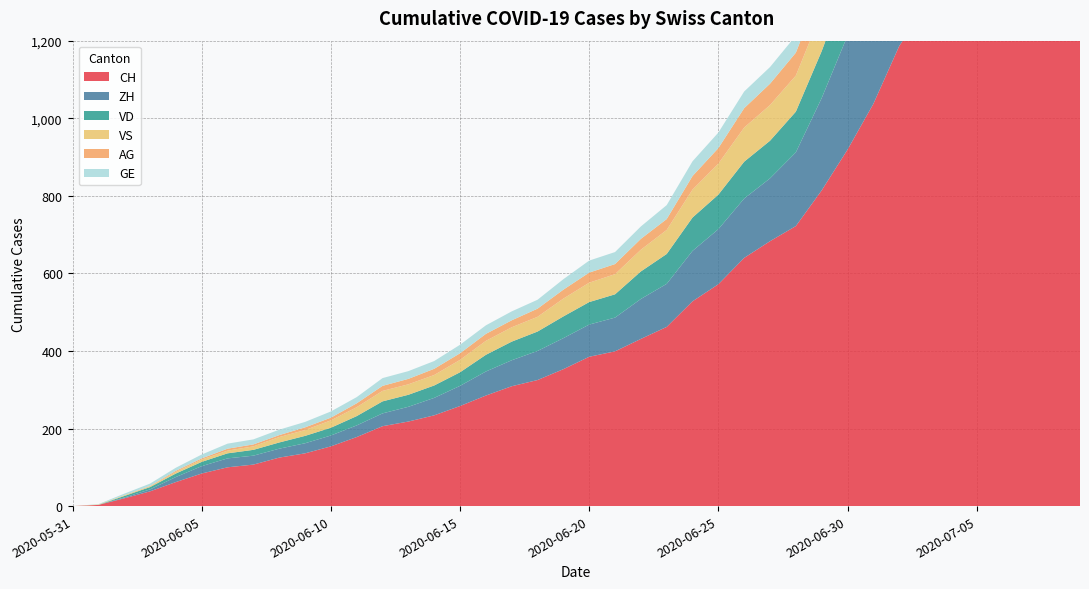

Reading right to left, transcribe all the data shown in this chart.

CH: 2020-07-09=1758	2020-07-08=1669	2020-07-07=1568	2020-07-06=1469	2020-07-05=1388	2020-07-04=1335	2020-07-03=1285	2020-07-02=1186	2020-07-01=1037	2020-06-30=919	2020-06-29=814	2020-06-28=722	2020-06-27=683	2020-06-26=640	2020-06-25=572	2020-06-24=528	2020-06-23=462	2020-06-22=431	2020-06-21=399	2020-06-20=385	2020-06-19=353	2020-06-18=325	2020-06-17=309	2020-06-16=285	2020-06-15=258	2020-06-14=234	2020-06-13=218	2020-06-12=206	2020-06-11=178	2020-06-10=154	2020-06-09=136	2020-06-08=125	2020-06-07=107	2020-06-06=100	2020-06-05=84	2020-06-04=62	2020-06-03=38	2020-06-02=20	2020-06-01=3	2020-05-31=0
ZH: 2020-07-09=0	2020-07-08=0	2020-07-07=424	2020-07-06=405	2020-07-05=382	2020-07-04=357	2020-07-03=338	2020-07-02=330	2020-07-01=317	2020-06-30=294	2020-06-29=238	2020-06-28=190	2020-06-27=162	2020-06-26=153	2020-06-25=142	2020-06-24=130	2020-06-23=111	2020-06-22=103	2020-06-21=87	2020-06-20=83	2020-06-19=80	2020-06-18=75	2020-06-17=67	2020-06-16=62	2020-06-15=52	2020-06-14=45	2020-06-13=38	2020-06-12=33	2020-06-11=30	2020-06-10=28	2020-06-09=26	2020-06-08=23	2020-06-07=23	2020-06-06=23	2020-06-05=19	2020-06-04=13	2020-06-03=5	2020-06-02=2	2020-06-01=0	2020-05-31=0
VD: 2020-07-09=252	2020-07-08=240	2020-07-07=224	2020-07-06=208	2020-07-05=195	2020-07-04=188	2020-07-03=185	2020-07-02=172	2020-07-01=147	2020-06-30=138	2020-06-29=121	2020-06-28=105	2020-06-27=97	2020-06-26=95	2020-06-25=89	2020-06-24=86	2020-06-23=77	2020-06-22=71	2020-06-21=60	2020-06-20=58	2020-06-19=56	2020-06-18=50	2020-06-17=48	2020-06-16=43	2020-06-15=35	2020-06-14=32	2020-06-13=31	2020-06-12=31	2020-06-11=24	2020-06-10=20	2020-06-09=19	2020-06-08=16	2020-06-07=15	2020-06-06=13	2020-06-05=11	2020-06-04=9	2020-06-03=6	2020-06-02=4	2020-06-01=0	2020-05-31=0
VS: 2020-07-09=128	2020-07-08=126	2020-07-07=126	2020-07-06=123	2020-07-05=120	2020-07-04=118	2020-07-03=116	2020-07-02=112	2020-07-01=108	2020-06-30=105	2020-06-29=101	2020-06-28=93	2020-06-27=92	2020-06-26=88	2020-06-25=80	2020-06-24=72	2020-06-23=62	2020-06-22=56	2020-06-21=52	2020-06-20=50	2020-06-19=46	2020-06-18=38	2020-06-17=37	2020-06-16=36	2020-06-15=32	2020-06-14=27	2020-06-13=27	2020-06-12=27	2020-06-11=23	2020-06-10=19	2020-06-09=15	2020-06-08=14	2020-06-07=9	2020-06-06=7	2020-06-05=6	2020-06-04=4	2020-06-03=2	2020-06-02=2	2020-06-01=1	2020-05-31=0
AG: 2020-07-09=153	2020-07-08=147	2020-07-07=140	2020-07-06=132	2020-07-05=125	2020-07-04=123	2020-07-03=120	2020-07-02=116	2020-07-01=103	2020-06-30=88	2020-06-29=65	2020-06-28=59	2020-06-27=55	2020-06-26=50	2020-06-25=40	2020-06-24=35	2020-06-23=28	2020-06-22=28	2020-06-21=26	2020-06-20=26	2020-06-19=23	2020-06-18=21	2020-06-17=18	2020-06-16=18	2020-06-15=17	2020-06-14=16	2020-06-13=14	2020-06-12=13	2020-06-11=10	2020-06-10=7	2020-06-09=7	2020-06-08=5	2020-06-07=5	2020-06-06=5	2020-06-05=3	2020-06-04=3	2020-06-03=1	2020-06-02=0	2020-06-01=0	2020-05-31=0
GE: 2020-07-09=92	2020-07-08=84	2020-07-07=80	2020-07-06=76	2020-07-05=69	2020-07-04=67	2020-07-03=64	2020-07-02=62	2020-07-01=57	2020-06-30=56	2020-06-29=52	2020-06-28=44	2020-06-27=43	2020-06-26=43	2020-06-25=40	2020-06-24=38	2020-06-23=36	2020-06-22=32	2020-06-21=31	2020-06-20=31	2020-06-19=27	2020-06-18=23	2020-06-17=23	2020-06-16=22	2020-06-15=22	2020-06-14=20	2020-06-13=20	2020-06-12=20	2020-06-11=16	2020-06-10=16	2020-06-09=14	2020-06-08=14	2020-06-07=13	2020-06-06=13	2020-06-05=10	2020-06-04=8	2020-06-03=6	2020-06-02=4	2020-06-01=1	2020-05-31=0